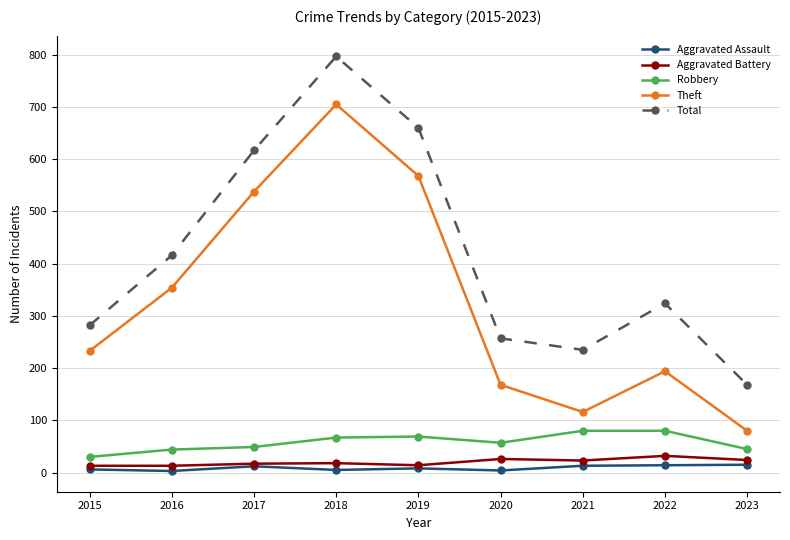

What is the spread (max minus min) of values at 2021?

222